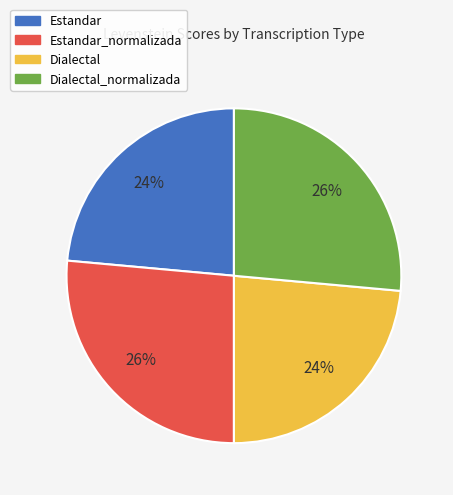

To the nearest percent, what is the combined percentage of Estandar_normalizada and Estandar?

50%